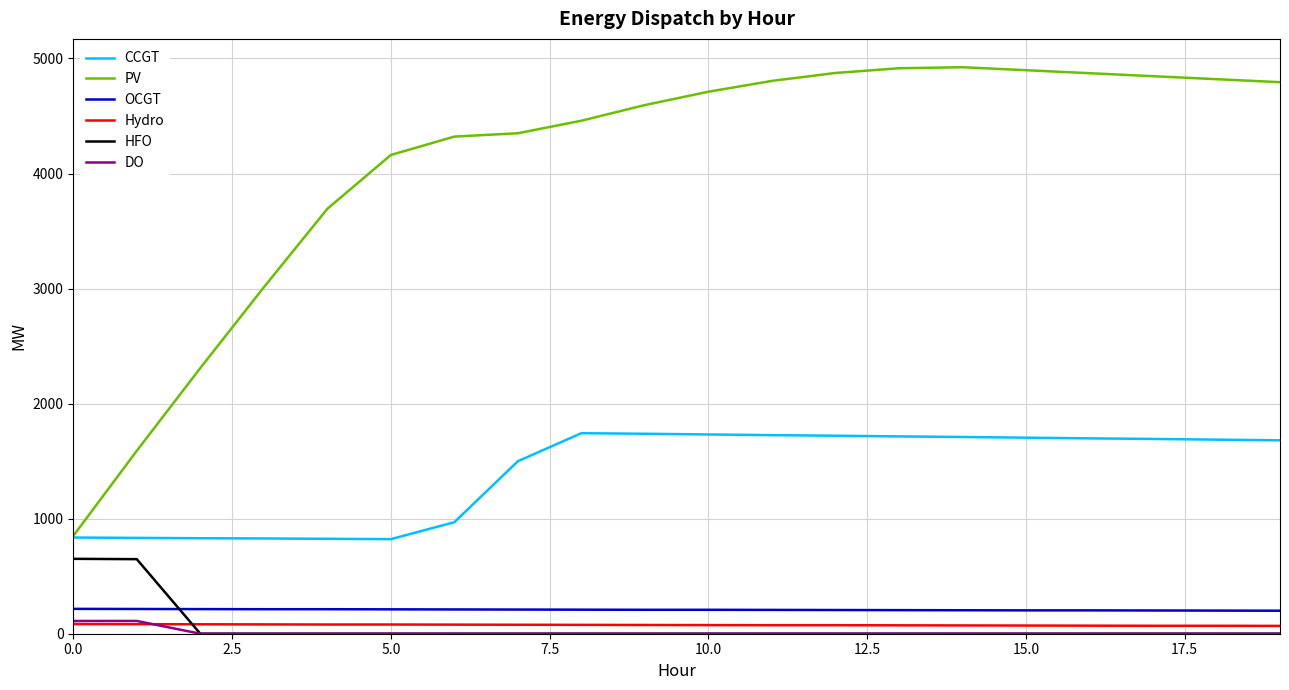

What is the maximum value for PV?

4924